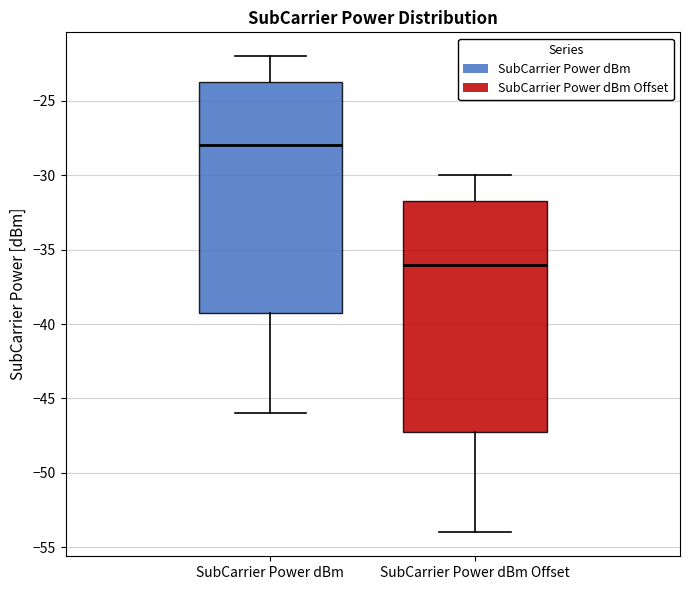

Which box's median line is the lowest?

SubCarrier Power dBm Offset